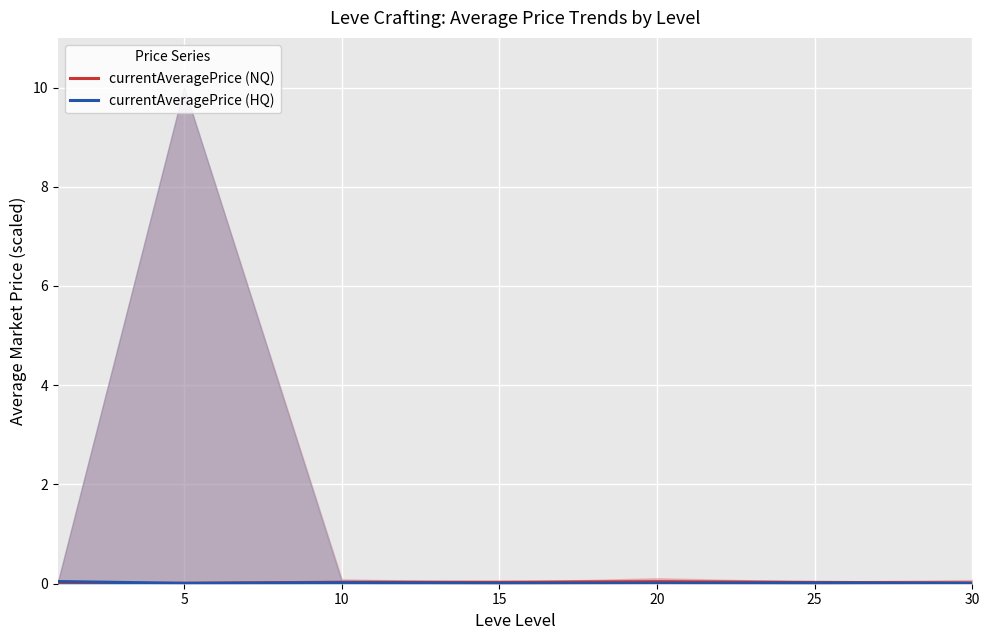

True or false: currentAveragePrice (HQ) and currentAveragePrice (NQ) intersect in this chart.

False